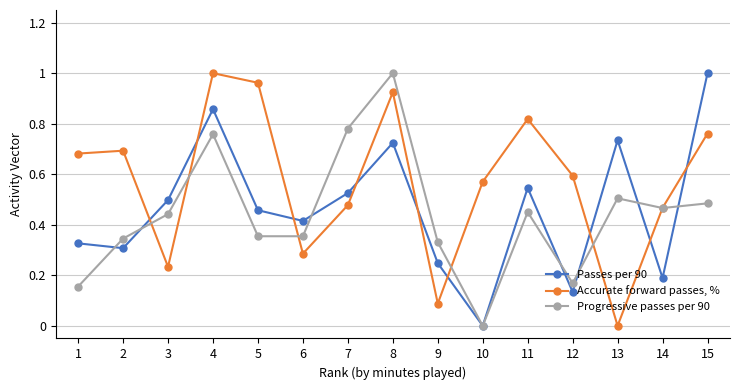

How many interior local valleys does the Accurate forward passes, % series have?

4